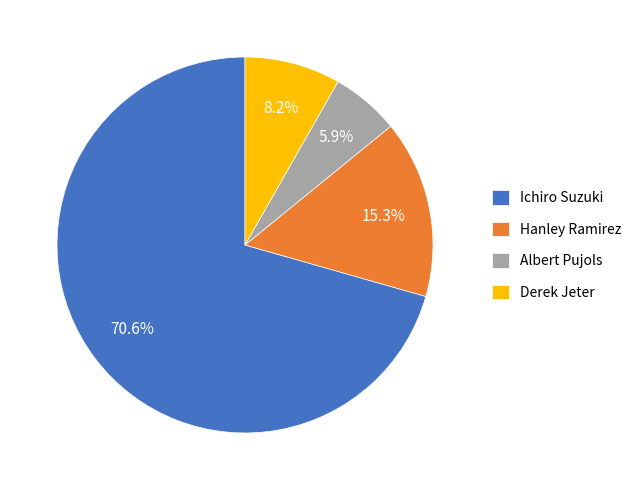

What portion of the pie excludes Derek Jeter?

91.8%